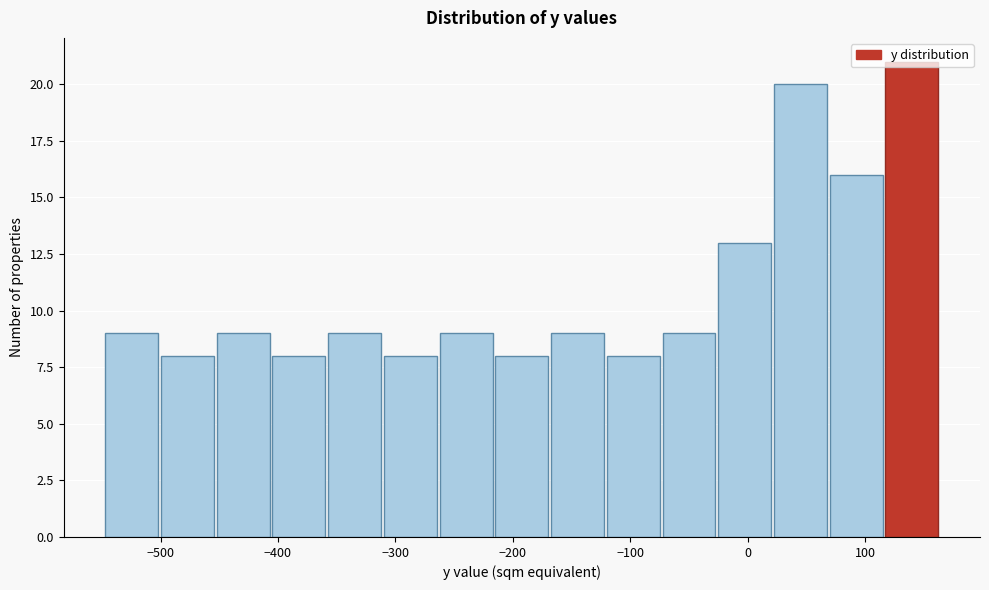

How tall is the bar that spans -70 to -30 on the x-axis? Neither the bar edges nor the heights are printed on the chart, so give them approximately, as read against the axes.

9